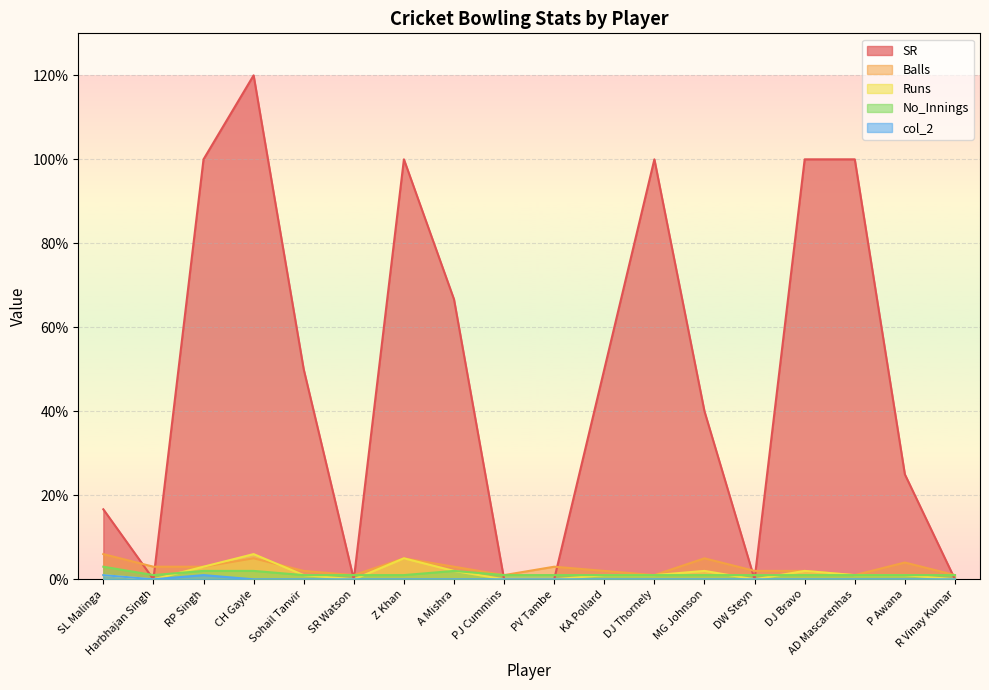

Between AD Mascarenhas and KA Pollard, which is larger?

AD Mascarenhas